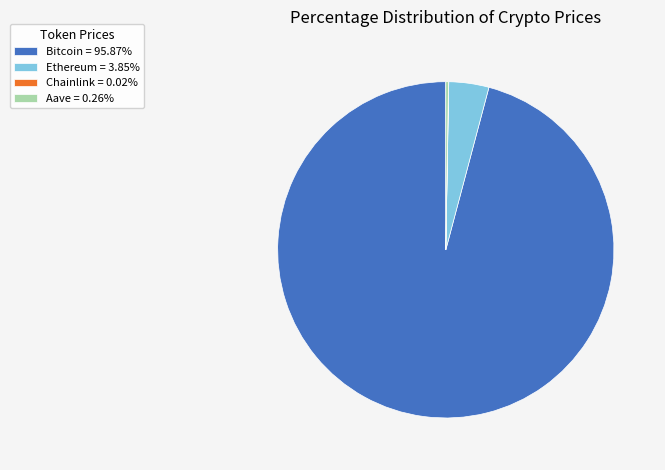

Does any single category account for the majority?

Yes